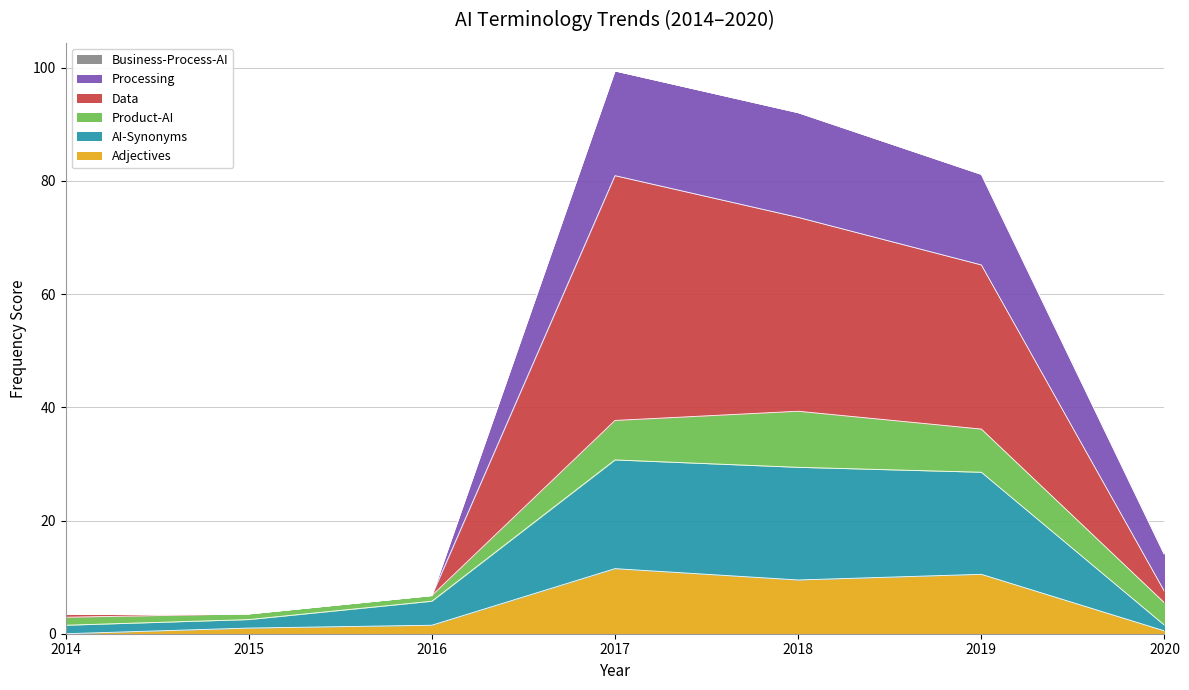

Is it true that Adjectives equals 9.5 at 2018?

True